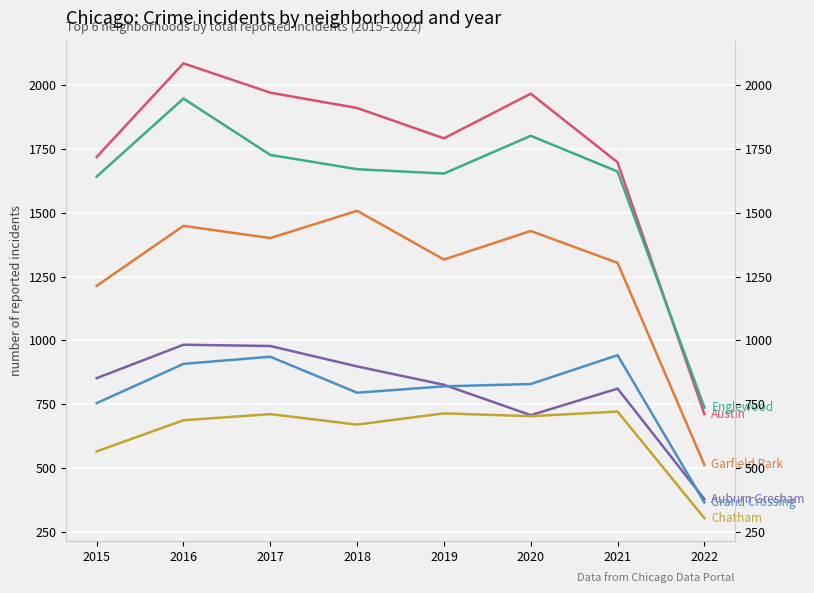

How many interior local valleys does the Auburn Gresham series have?

1